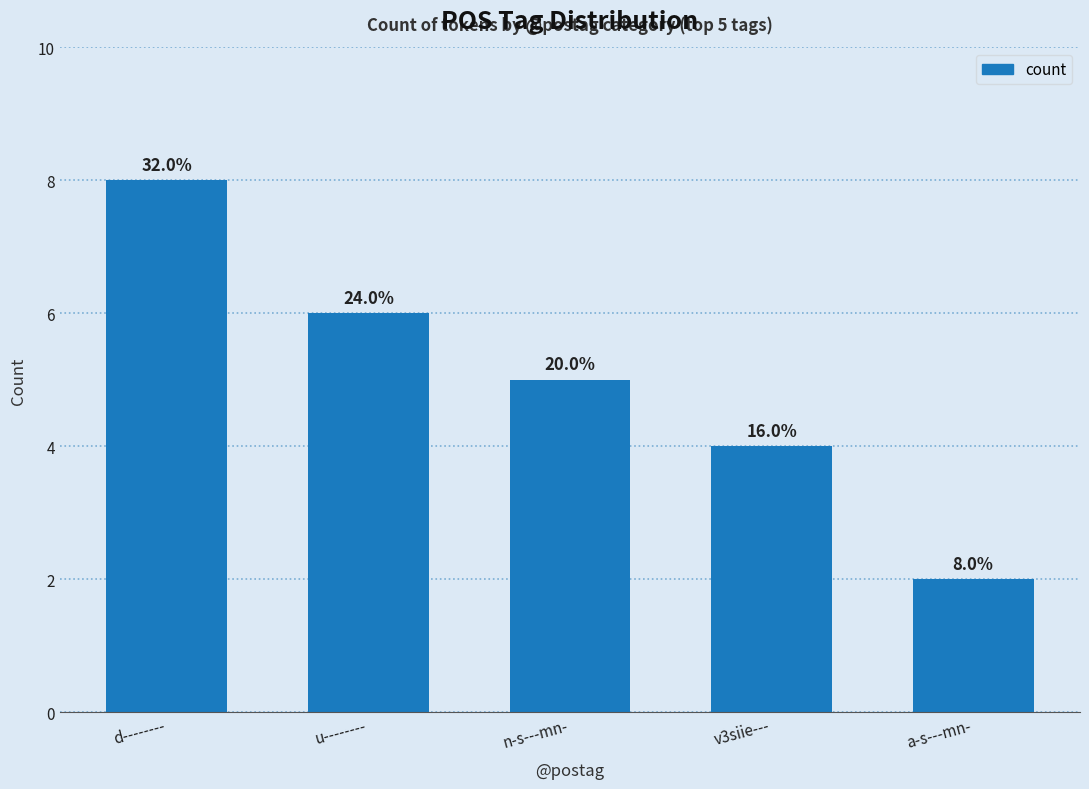

Where is the data nearest to the value 5?

n-s---mn-